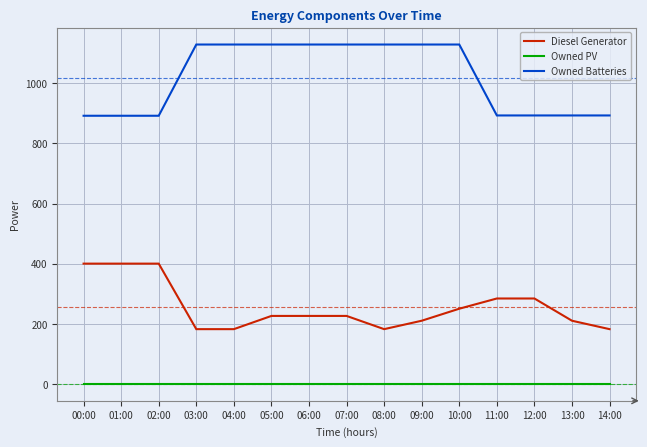

Rank the series at 06:00 from lowest to highest value.

Owned PV, Diesel Generator, Owned Batteries